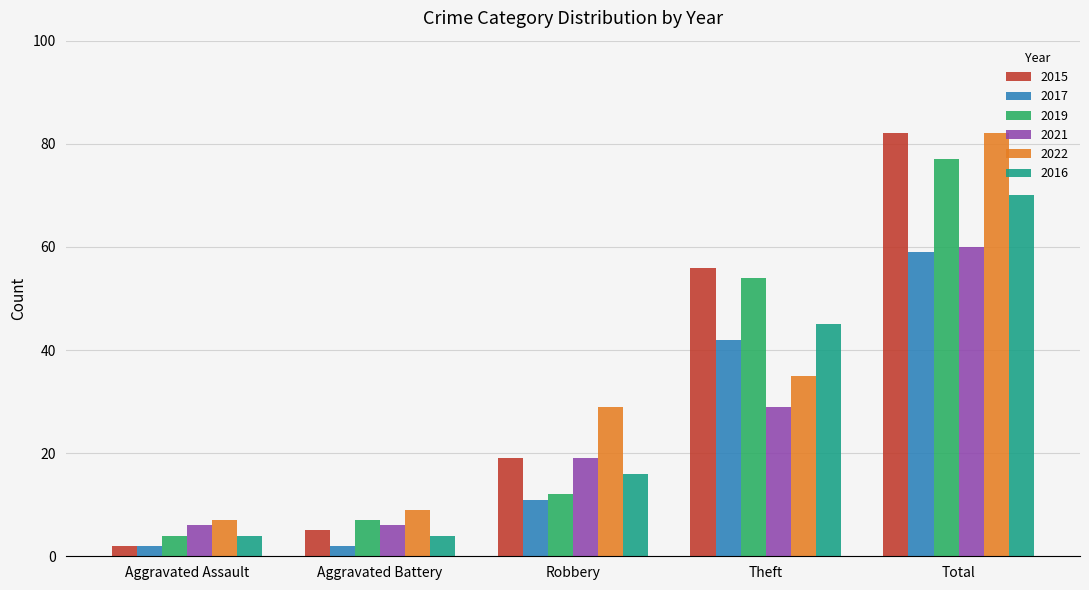

What is the value of the 2021 bar at the 2nd from the left?

6